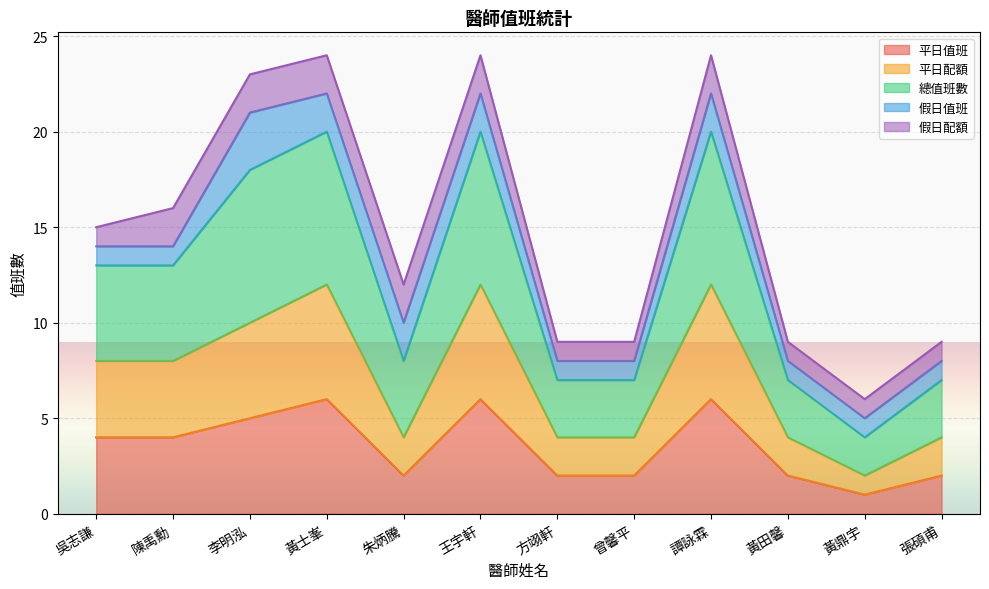

What is the difference between the highest and lowest values at 陳禹勳?

12